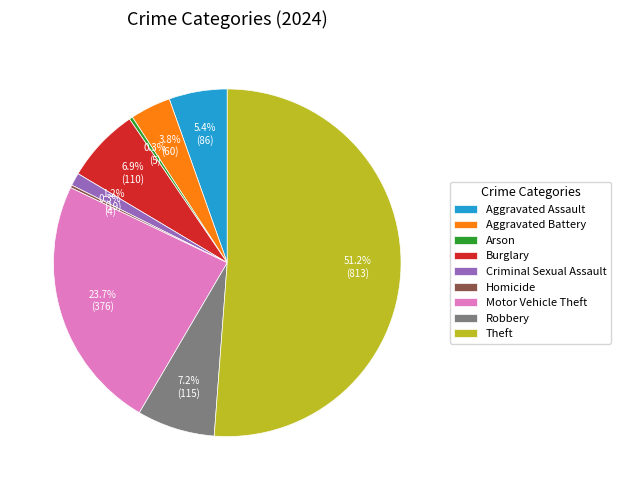

Which has a higher value, Aggravated Assault or Criminal Sexual Assault?

Aggravated Assault